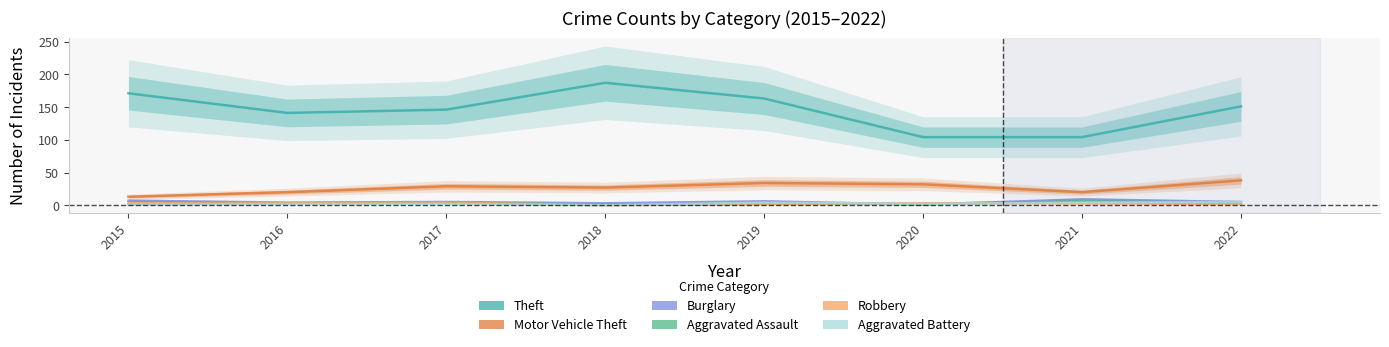

The Burglary series shows 5 at 2022. True or false?

True